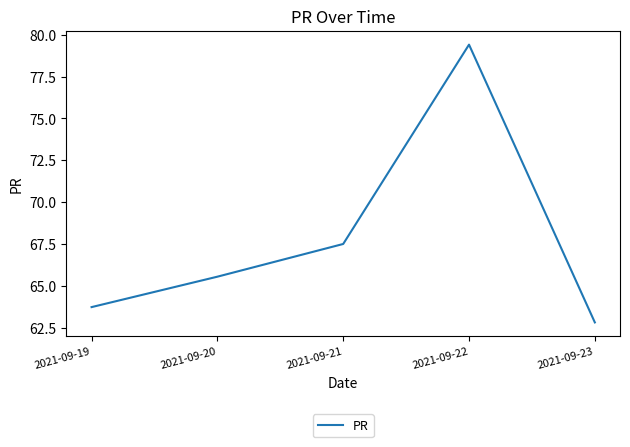

Rank the categories by value from lowest to highest.

2021-09-23, 2021-09-19, 2021-09-20, 2021-09-21, 2021-09-22